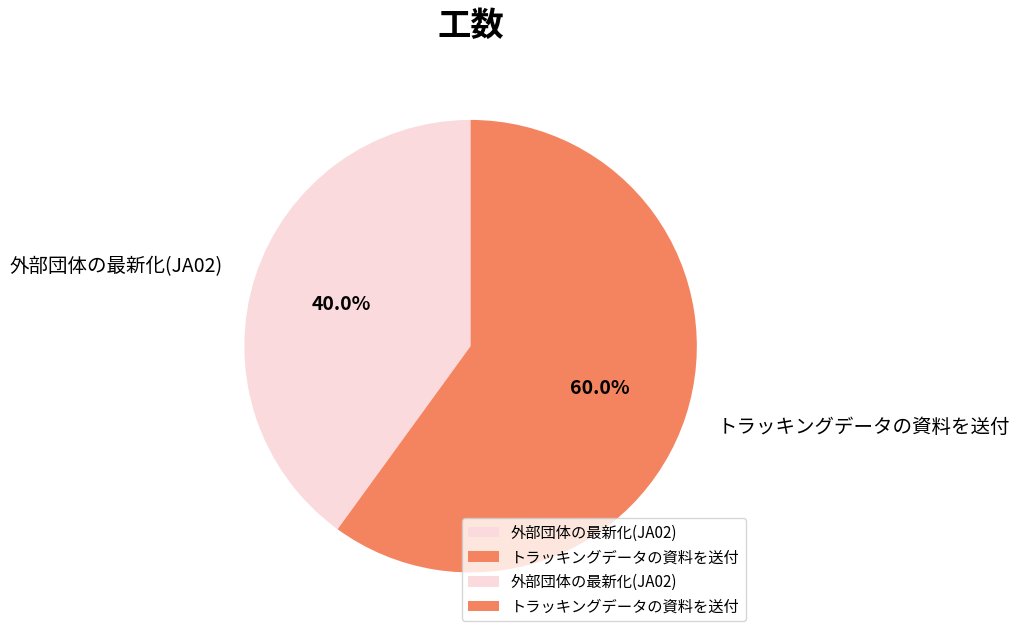

What is the total percentage of トラッキングデータの資料を送付 and 外部団体の最新化(JA02)?

100.0%